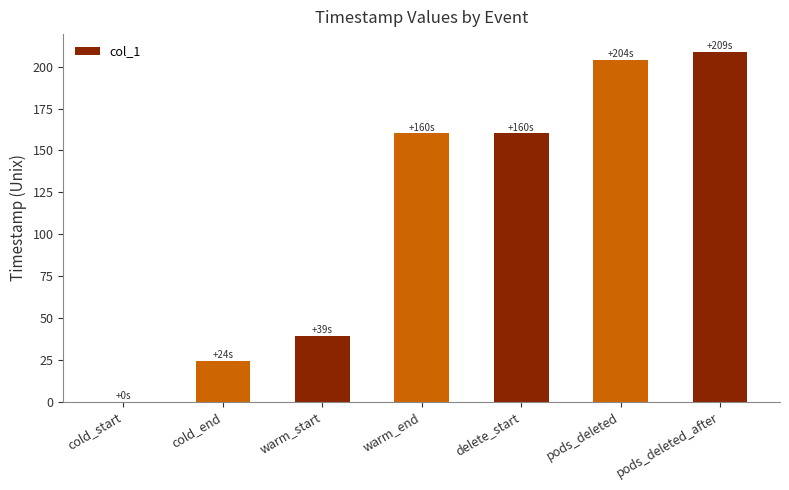

What is the difference between the values at cold_start and warm_start?

39.2